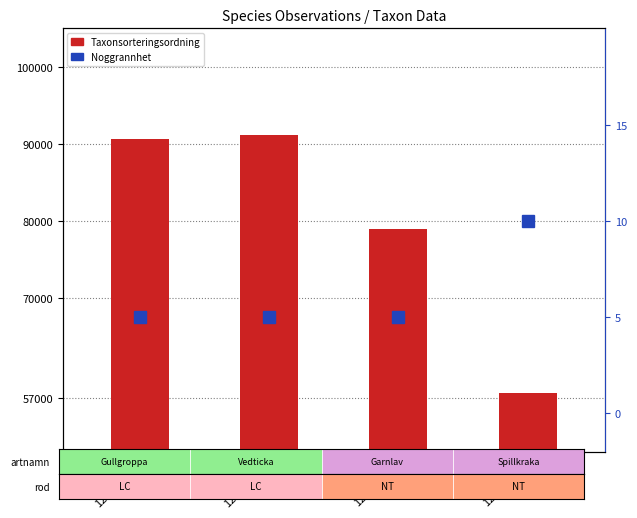

What is the difference between the highest and lowest values at 125124021?

90599